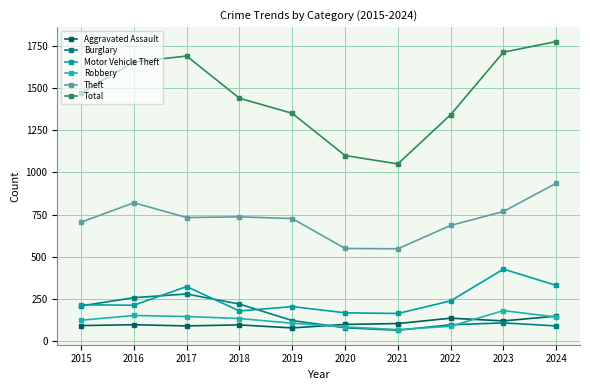

The Theft series shows 685 at 2022. True or false?

True